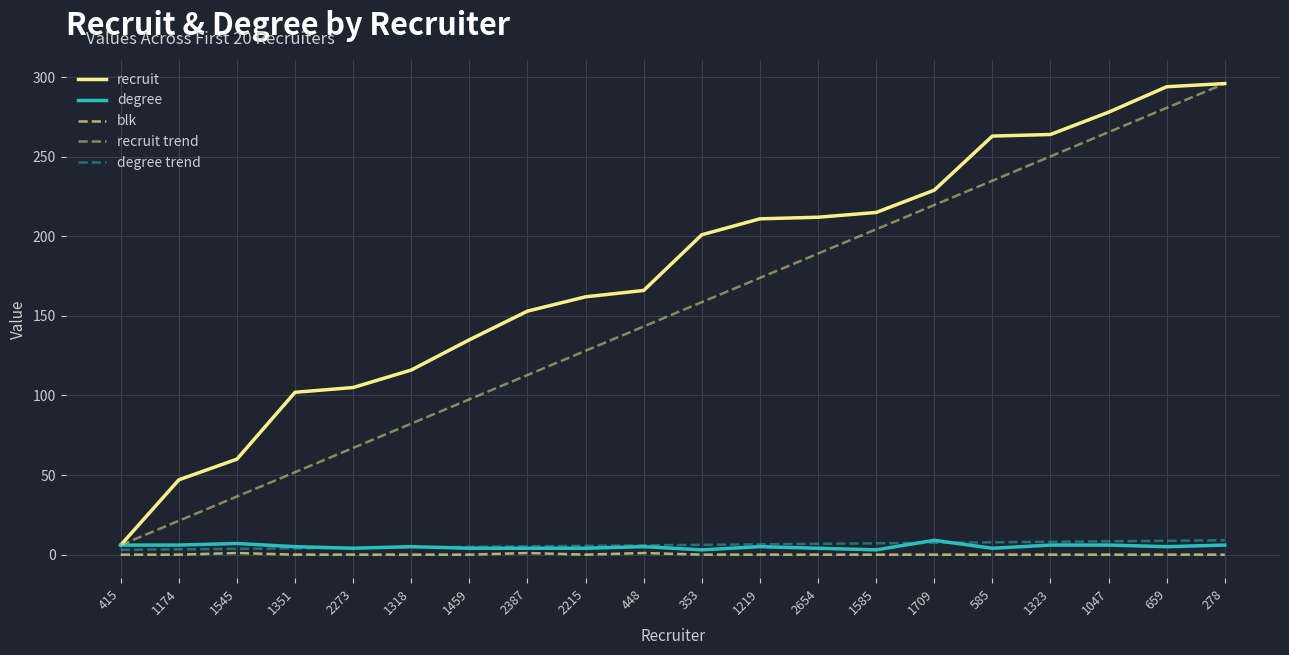

Reading left to right, what are all the values shown in this chart?

recruit: 6.0	47.0	60.0	102.0	105.0	116.0	135.0	153.0	162.0	166.0	201.0	211.0	212.0	215.0	229.0	263.0	264.0	278.0	294.0	296.0
degree: 6.0	6.0	7.0	5.0	4.0	5.0	4.0	4.0	4.0	5.0	3.0	5.0	4.0	3.0	9.0	4.0	6.0	6.0	5.0	6.0
blk: 0.0	0.0	1.0	0.0	0.0	0.0	0.0	1.0	0.0	1.0	0.0	0.0	0.0	0.0	0.0	0.0	0.0	0.0	0.0	0.0
recruit trend: 6.0	21.3	36.5	51.8	67.1	82.3	97.6	112.8	128.1	143.4	158.6	173.9	189.2	204.4	219.7	234.9	250.2	265.5	280.7	296.0
degree trend: 3.0	3.3	3.6	3.9	4.3	4.6	4.9	5.2	5.5	5.8	6.2	6.5	6.8	7.1	7.4	7.7	8.1	8.4	8.7	9.0